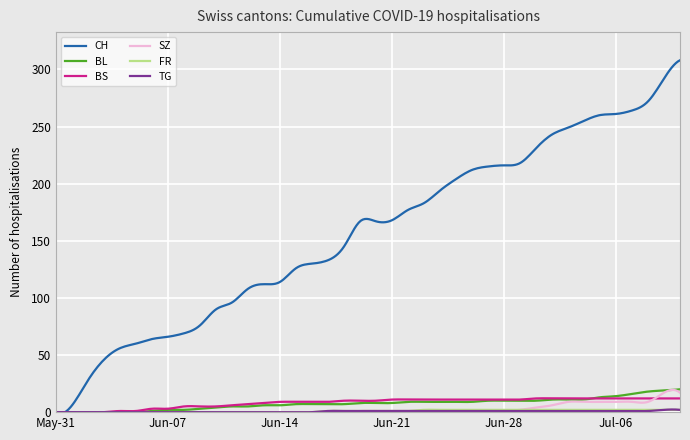

Which series has the largest total across all categories?

CH